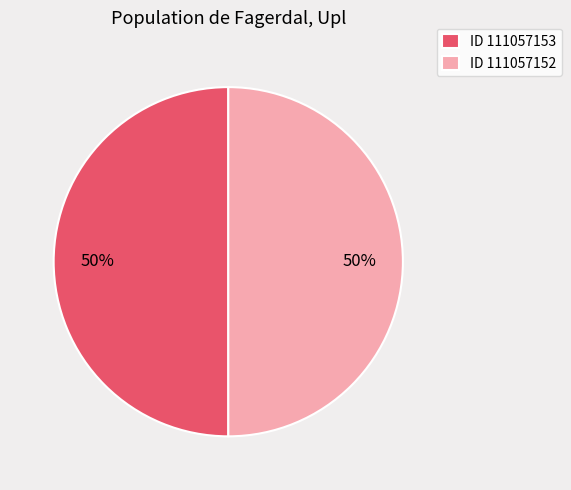

What is the ratio of the value at ID 111057152 to the value at ID 111057153?

1.0